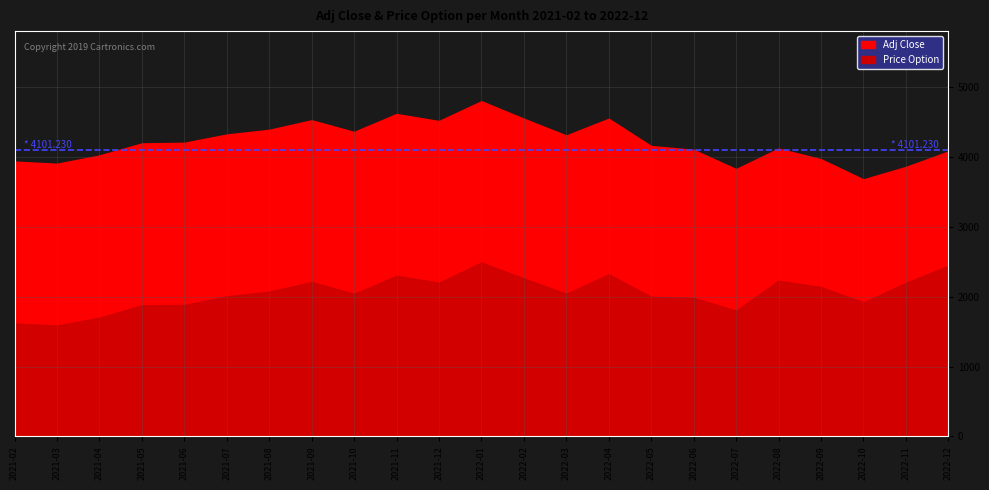

At which category does the chart reach its peak across all series?

2022-01